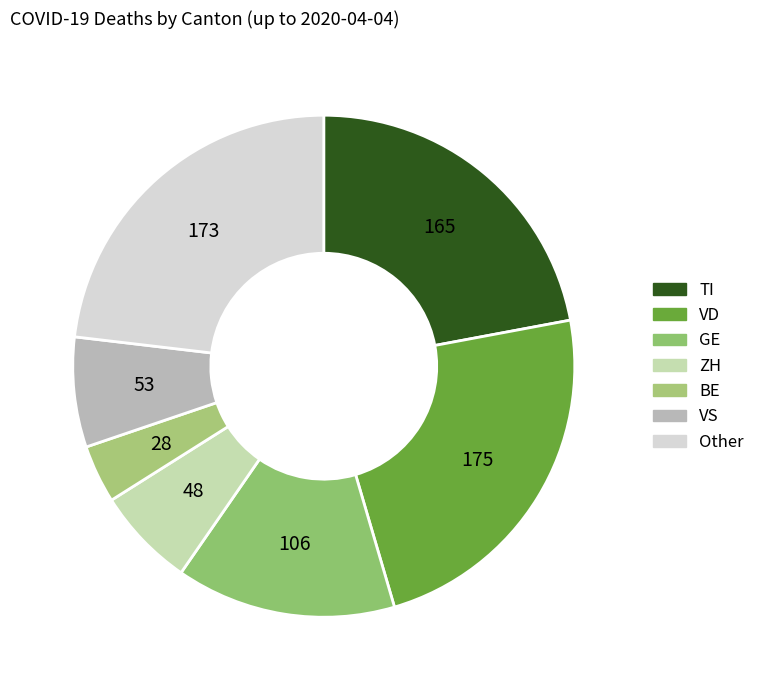

What is the smallest slice in the pie chart?

BE